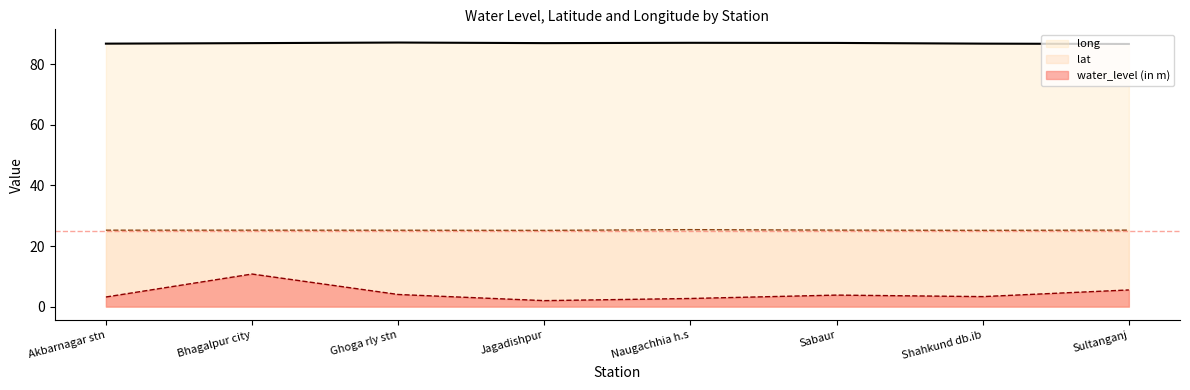

What is the difference between the long values at Akbarnagar stn and Ghoga rly stn?

0.4